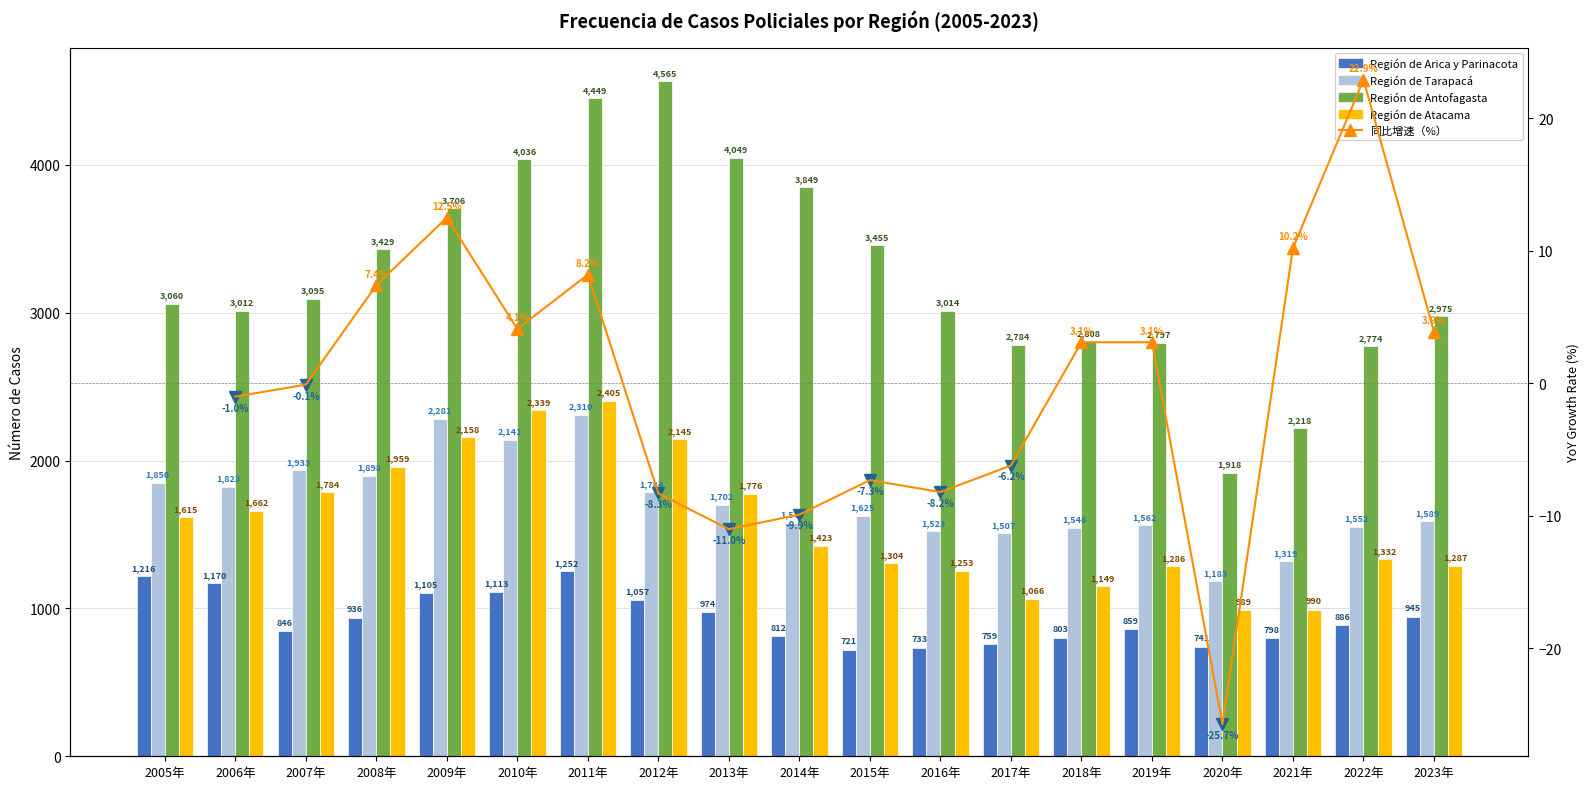

List the labels in order of Región de Atacama value, largest first.

2011年, 2010年, 2009年, 2012年, 2008年, 2007年, 2013年, 2006年, 2005年, 2014年, 2022年, 2015年, 2023年, 2019年, 2016年, 2018年, 2017年, 2021年, 2020年